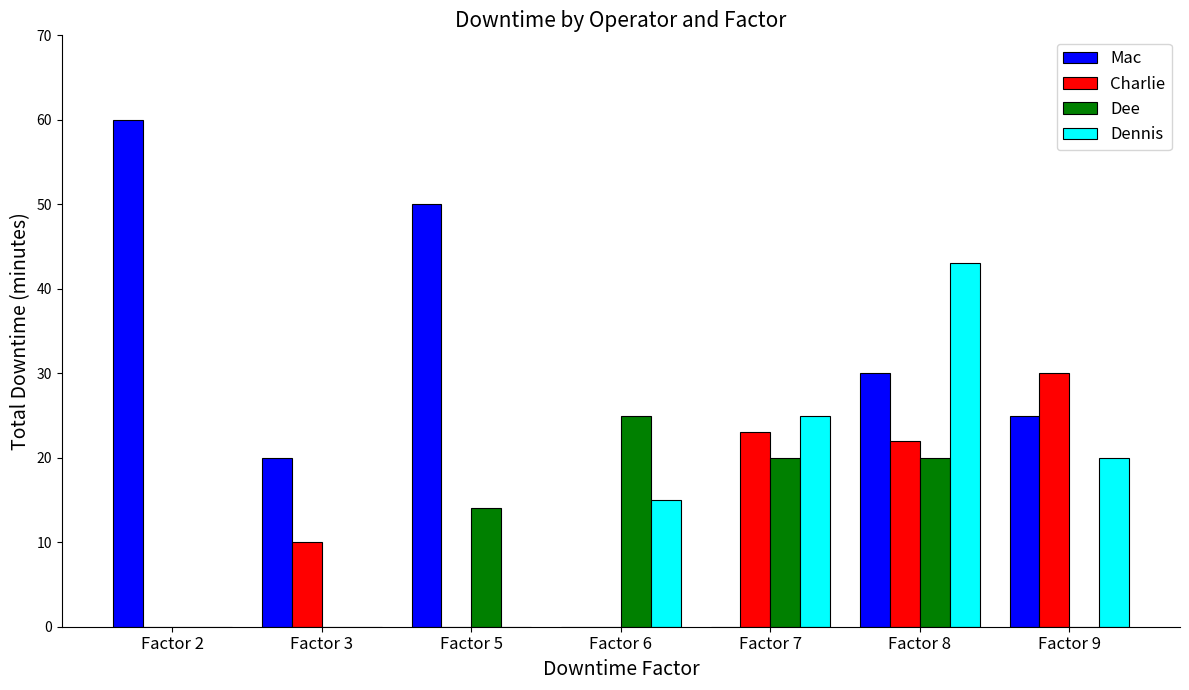

What is the sum of all Dennis values?

103